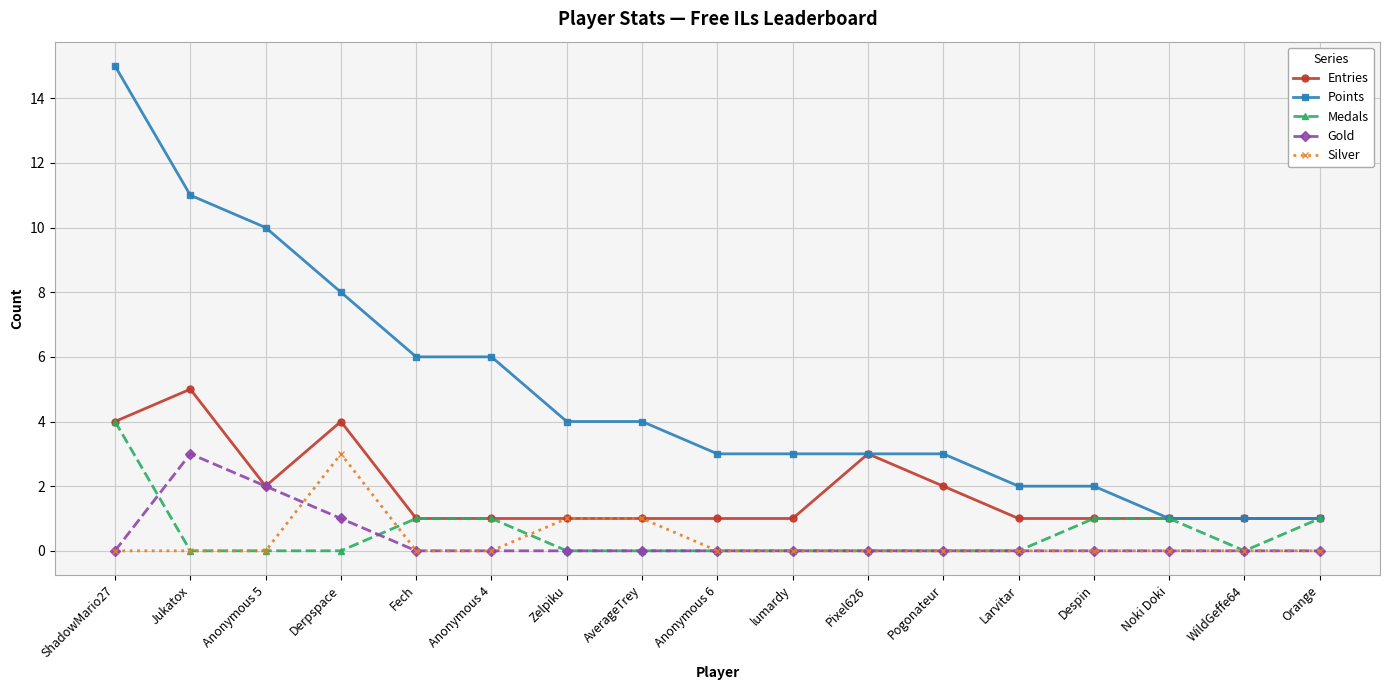

Count the number of data series in this chart.

5